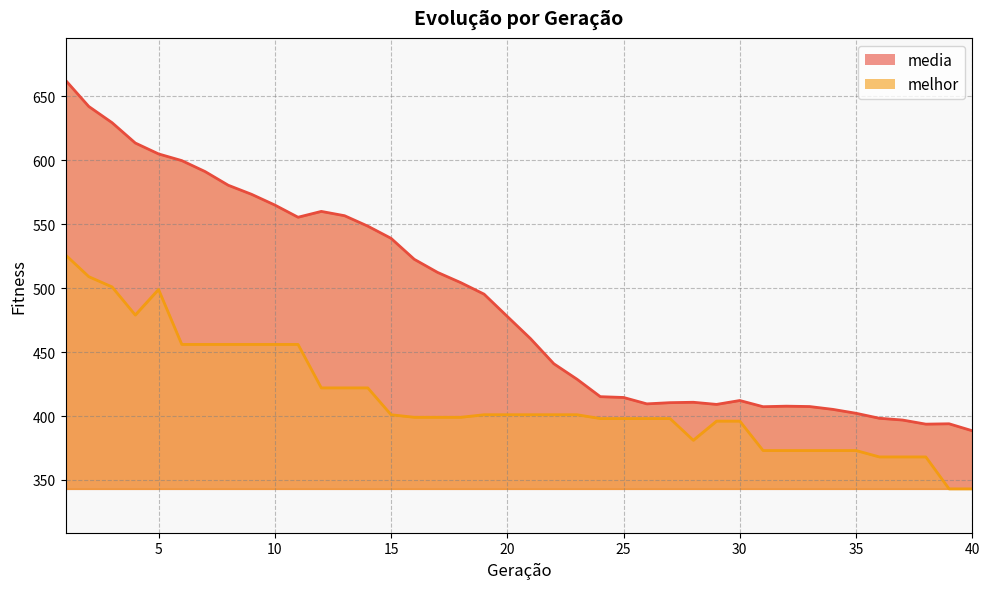

List the series in order of their overall mean, highest first.

media, melhor